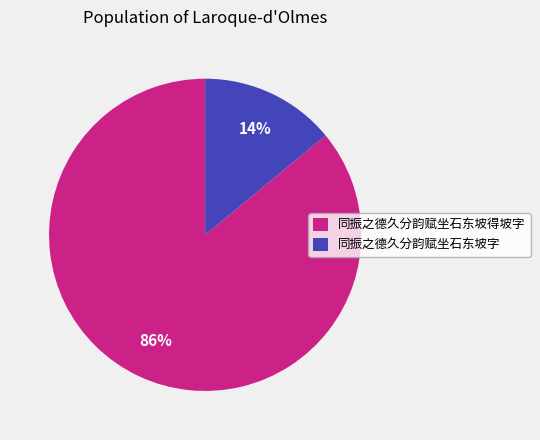

To the nearest percent, what is the difference between the 同振之德久分韵赋坐石东坡得坡字 and 同振之德久分韵赋坐石东坡字 slice percentages?

72%